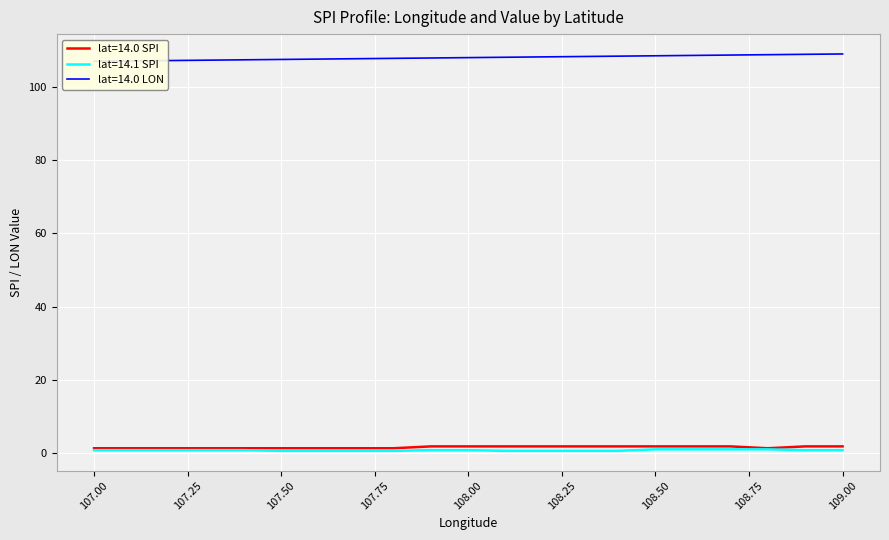

What is the value of the lat=14.1 SPI point at the 6th from the left?

0.6